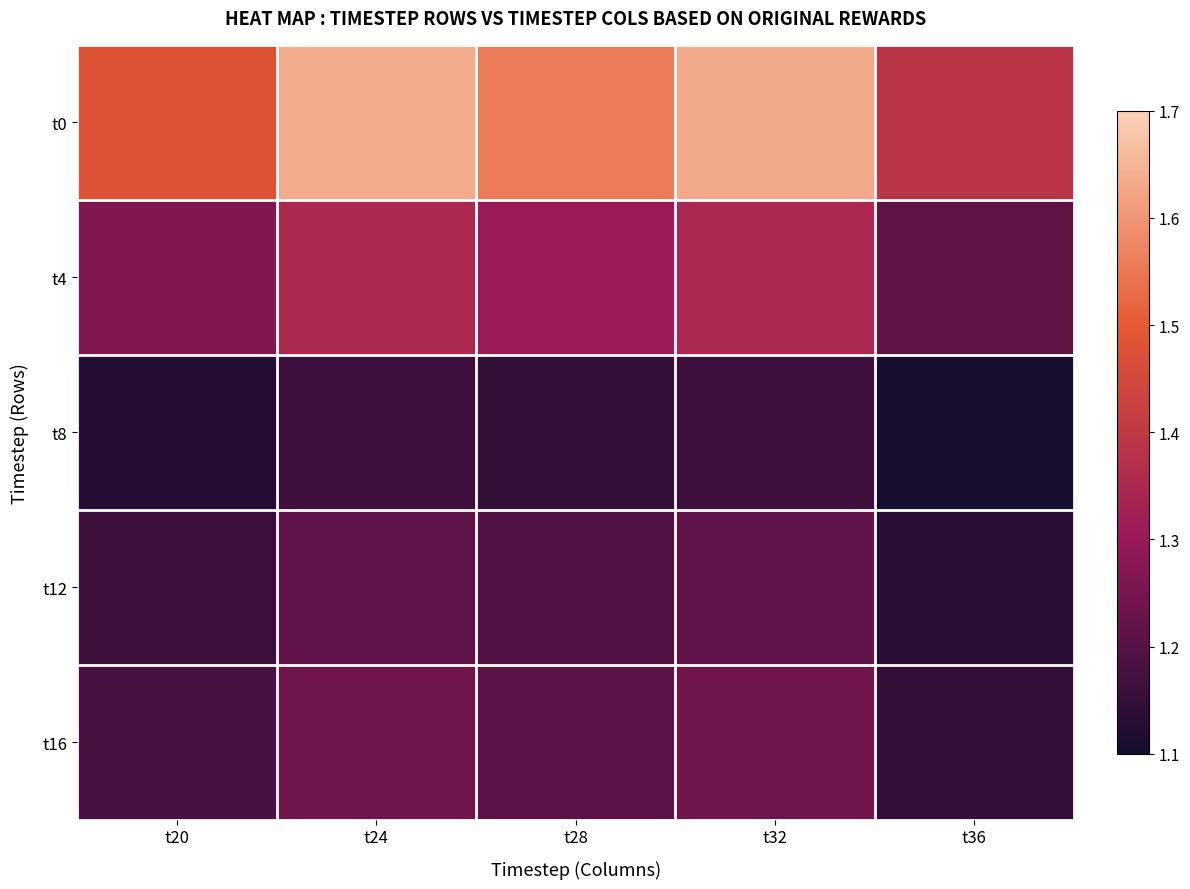

Reading left to right, list all the values displayed in this chart.

t0: t20=1.5	t24=1.6	t28=1.6	t32=1.6	t36=1.4
t4: t20=1.3	t24=1.3	t28=1.3	t32=1.3	t36=1.2
t8: t20=1.1	t24=1.2	t28=1.1	t32=1.2	t36=1.1
t12: t20=1.2	t24=1.2	t28=1.2	t32=1.2	t36=1.1
t16: t20=1.2	t24=1.2	t28=1.2	t32=1.2	t36=1.1